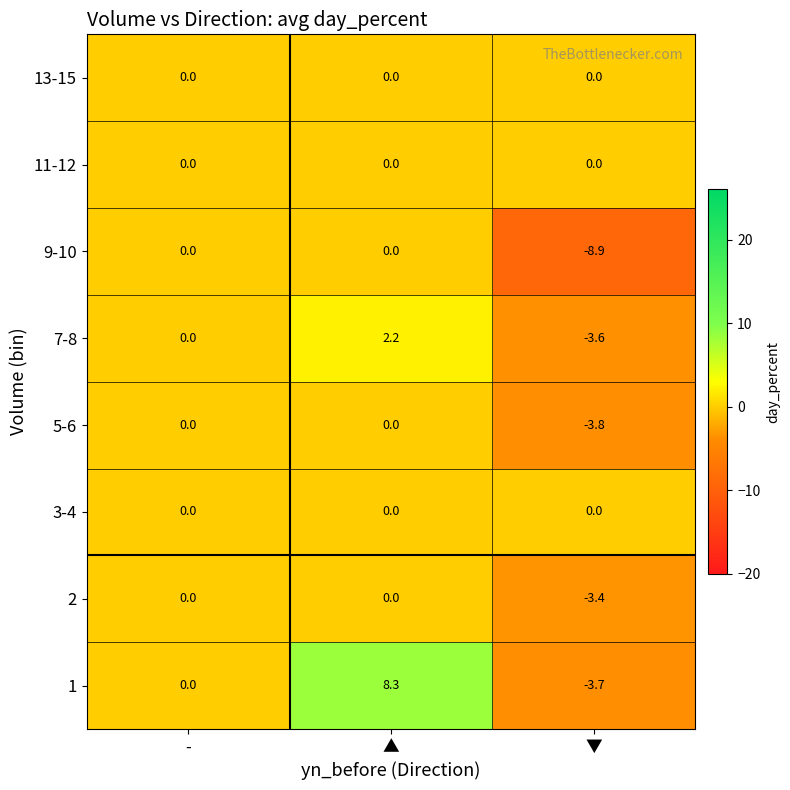

Which series changed the most between - and ▲?

1